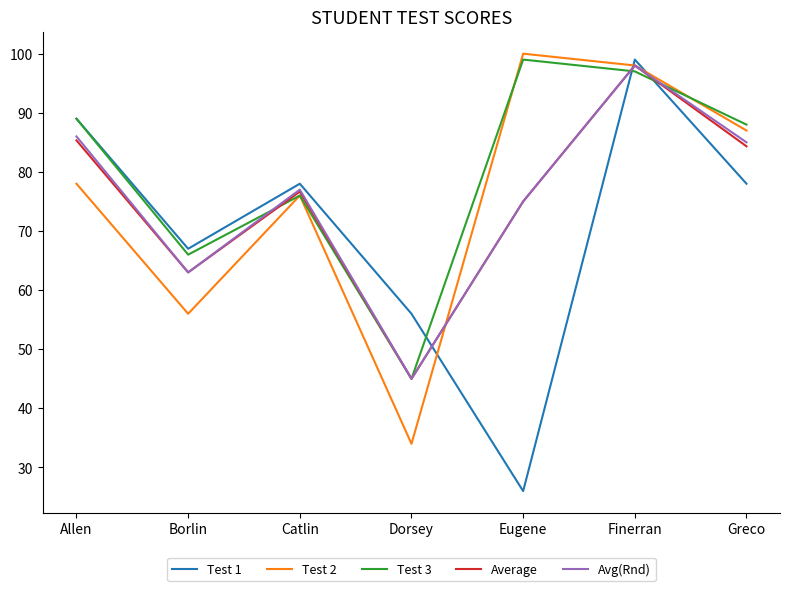

Reading left to right, what are all the values shown in this chart?

Test 1: 89.0	67.0	78.0	56.0	26.0	99.0	78.0
Test 2: 78.0	56.0	76.0	34.0	100.0	98.0	87.0
Test 3: 89.0	66.0	76.0	45.0	99.0	97.0	88.0
Average: 85.3	63.0	76.7	45.0	75.0	98.0	84.3
Avg(Rnd): 86.0	63.0	77.0	45.0	75.0	98.0	85.0